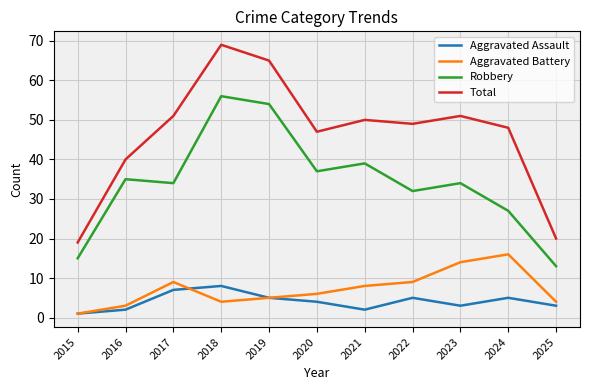

True or false: Aggravated Battery and Aggravated Assault intersect in this chart.

True